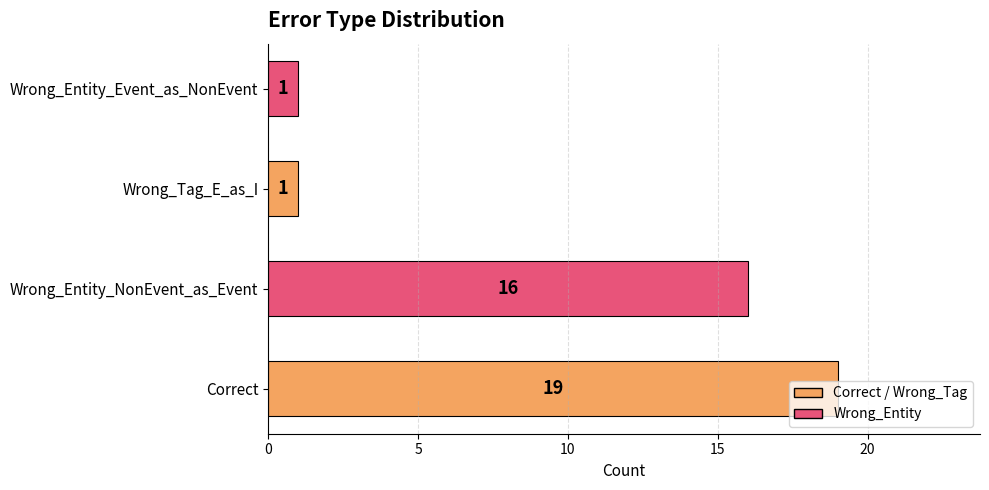

The value at Wrong_Entity_Event_as_NonEvent is 1. True or false?

True